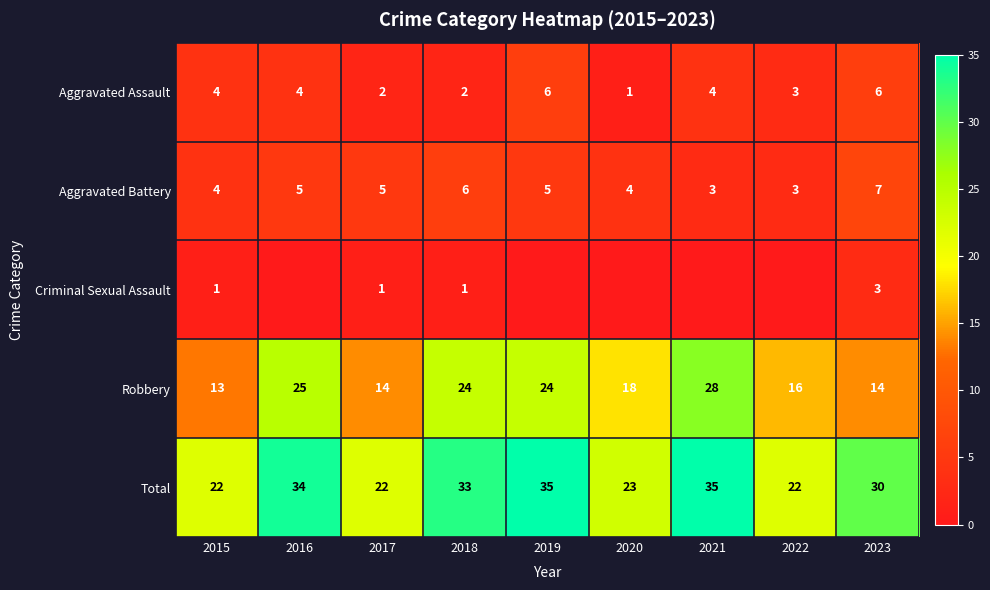

Which has a higher value, 2023 or 2015?

2023